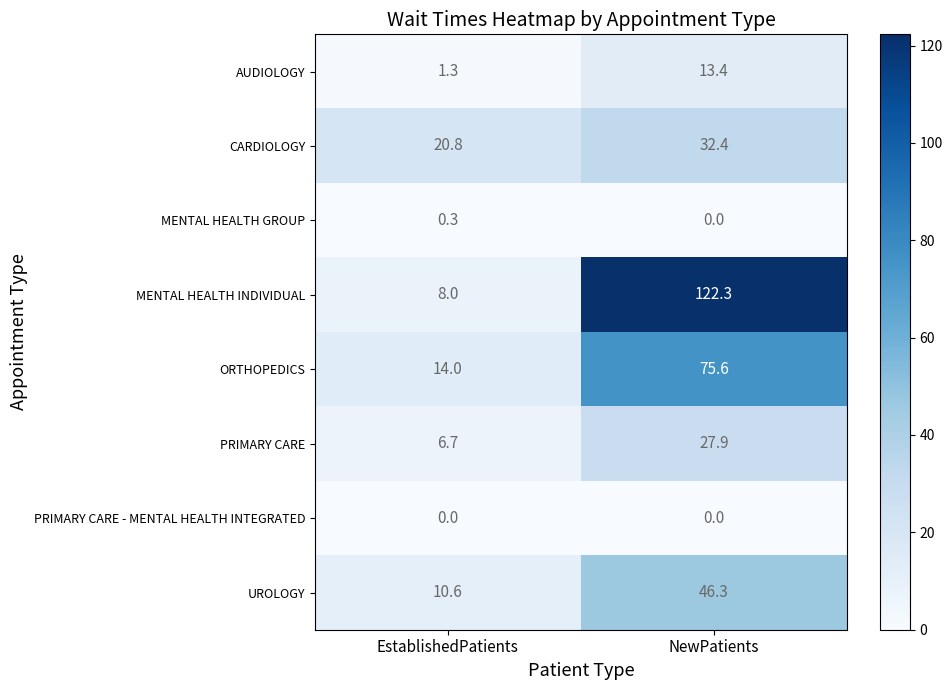

At how many categories does at least one series exceed 33?

1